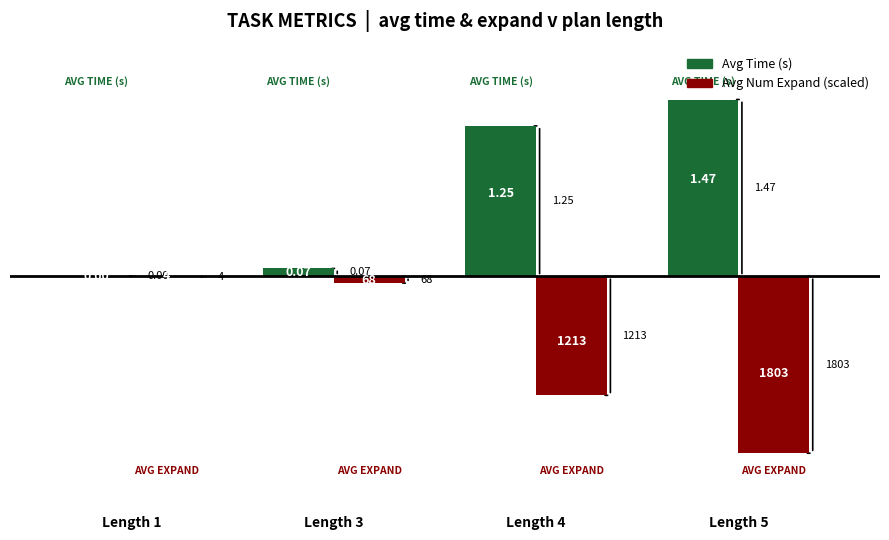

At which label does Avg Time (s) first exceed 1?

Length 4